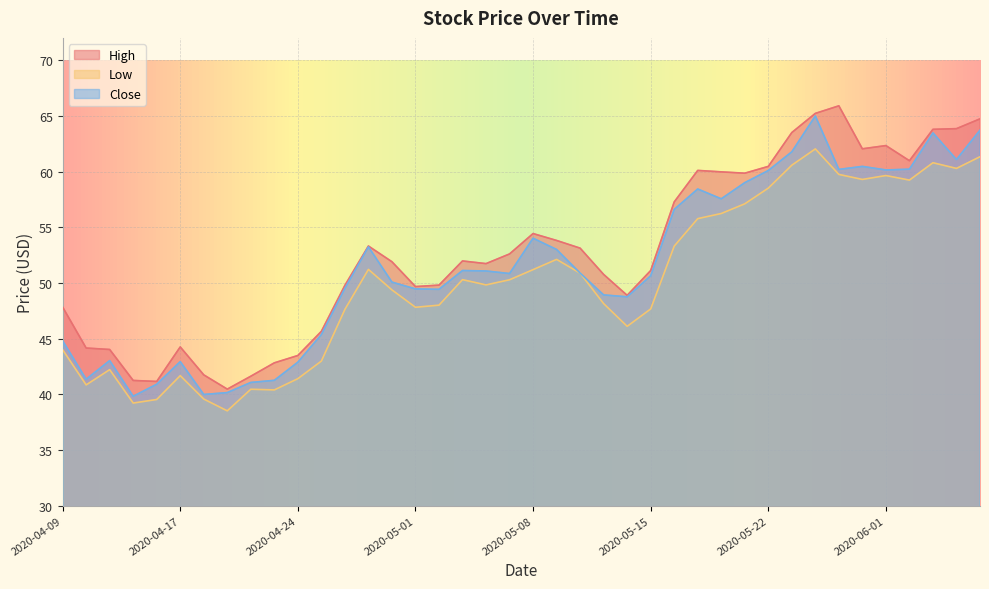

True or false: Low has a value of 81.9 at 2020-04-29.

False